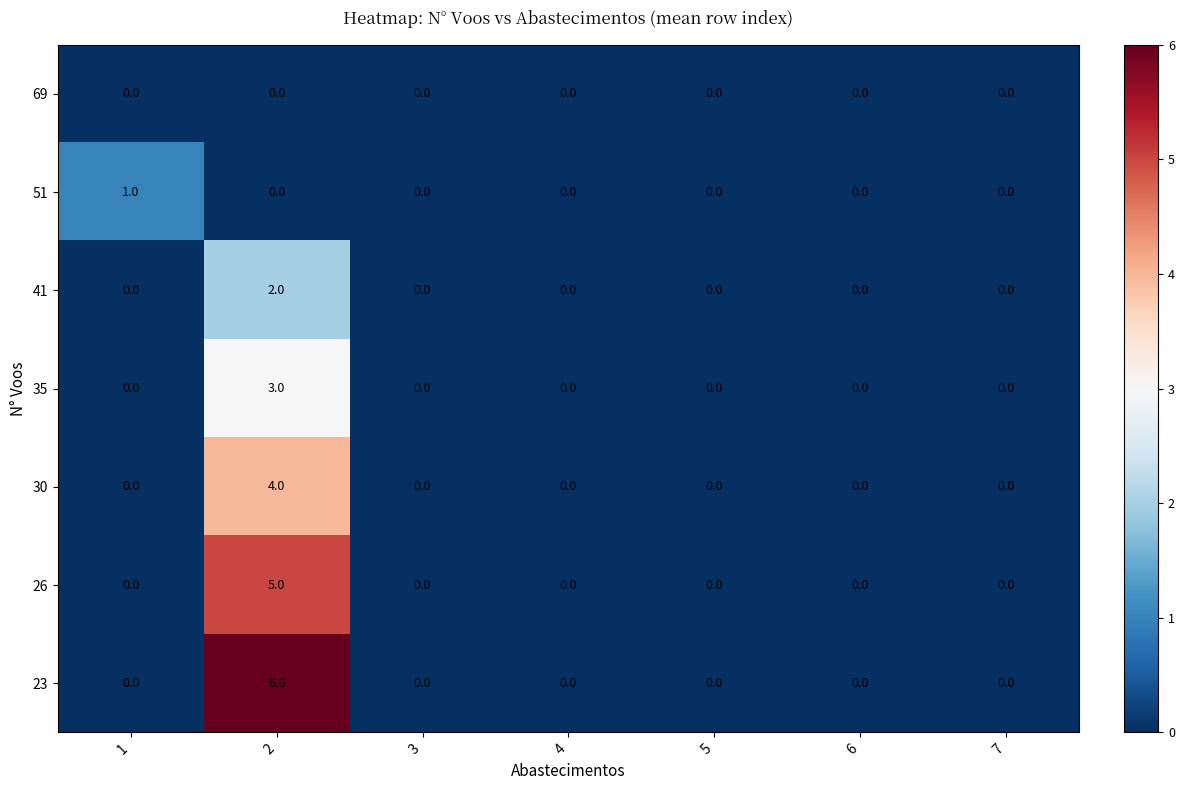

Count the number of data series in this chart.

7